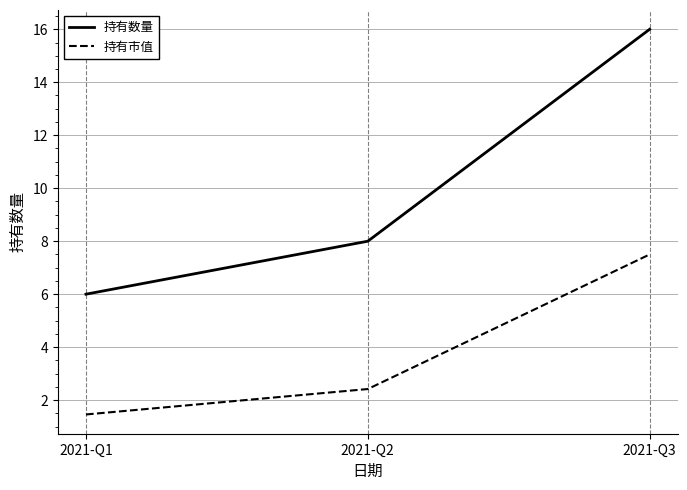

Between 2021-Q1 and 2021-Q3, which series saw the biggest shift?

持有数量